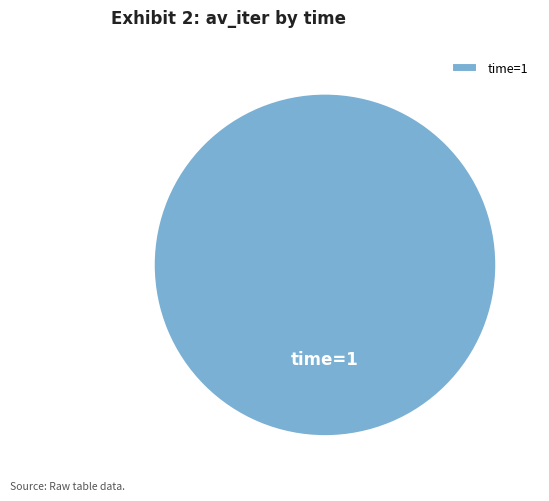

Does time=1 account for over 50% of the chart?

Yes